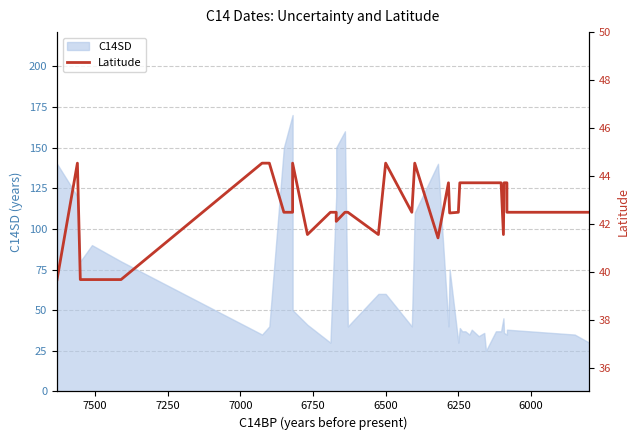

Reading right to left, transcribe all the data shown in this chart.

42.5	42.5	42.5	43.7	43.7	41.5	43.7	43.7	43.7	43.7	43.7	43.7	43.7	43.7	43.7	43.7	42.5	42.5	43.7	41.4	44.5	42.5	44.5	41.5	42.5	42.5	42.1	42.5	42.5	41.5	44.5	42.5	42.5	44.5	44.5	39.7	39.7	39.7	44.5	39.7